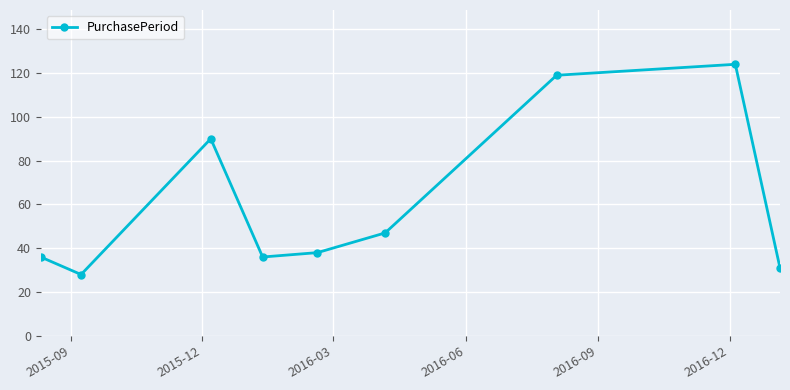

What is the value of the 4th point from the left?

36